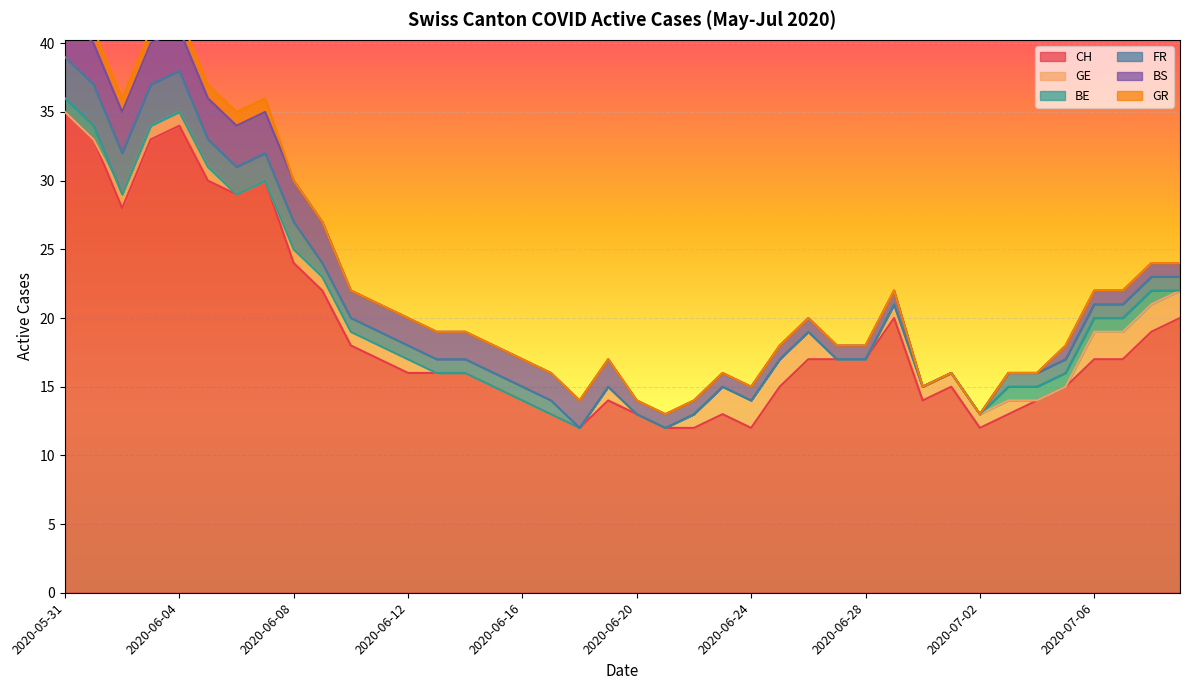

True or false: CH and GE cross at least once.

False